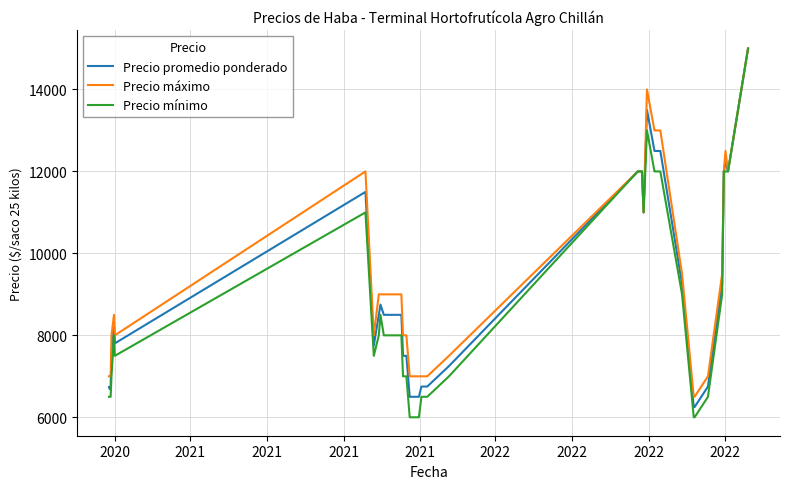

What is the minimum value shown in the chart?

6000